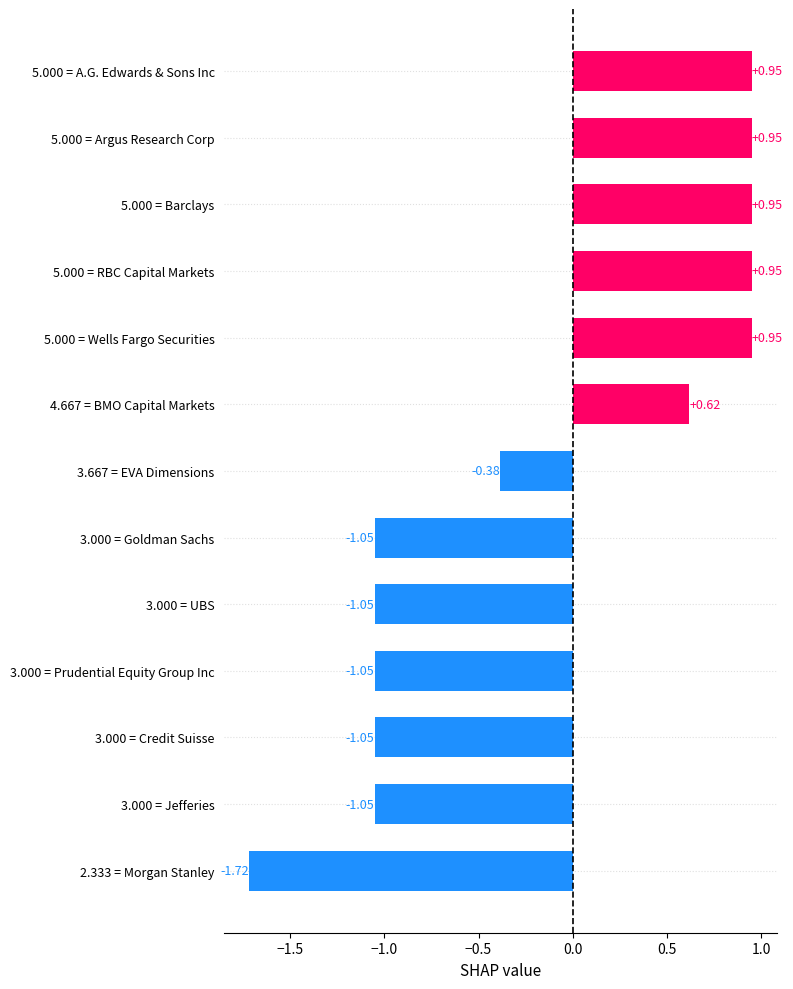

What is the sum of all values?

-2.0